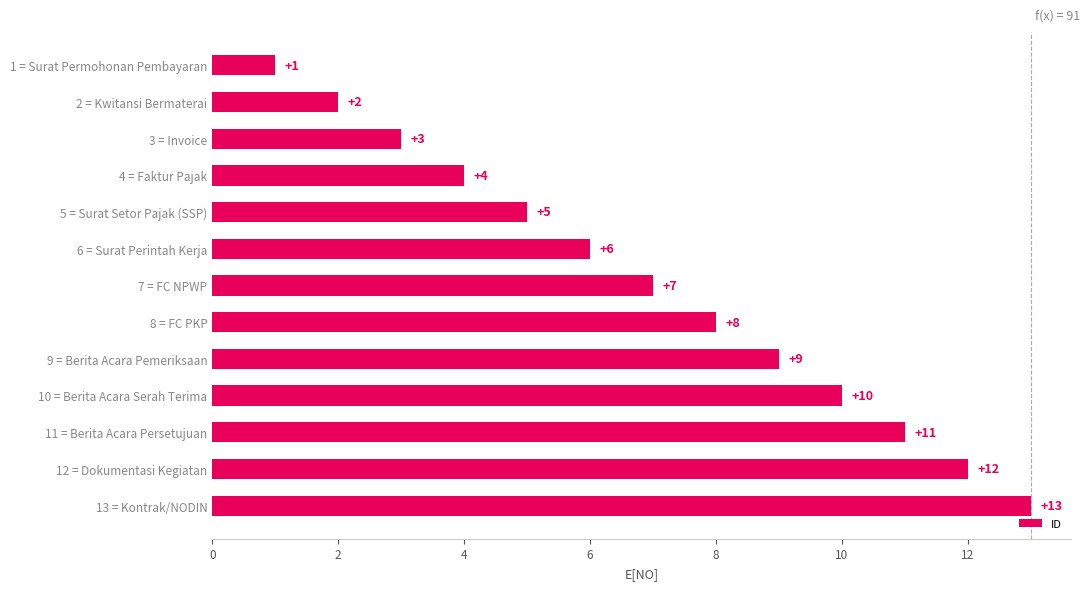

What is the change in value from 6 = Surat Perintah Kerja to 8 = FC PKP?

+2